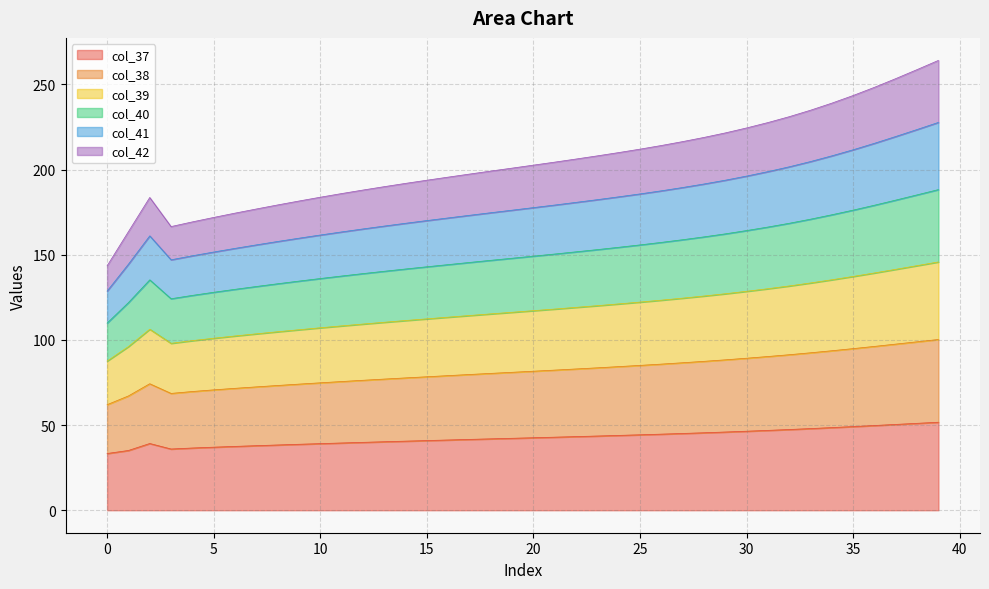

Where does the col_40 series first go above 202?

20